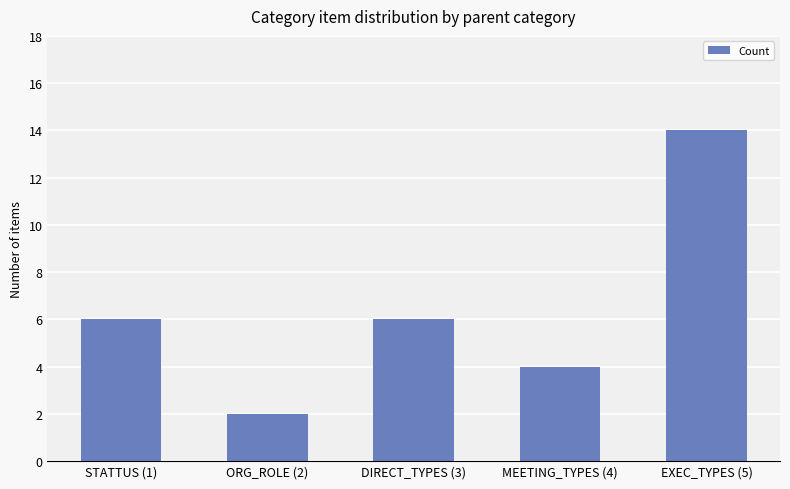

Which category has the lowest value across all series?

ORG_ROLE (2)